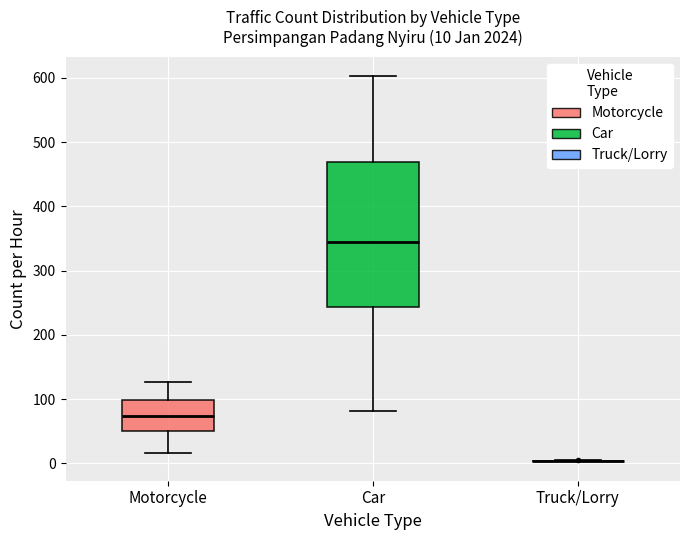

Comparing the boxes themselves (not the whiskers), which one is the tallest?

Car